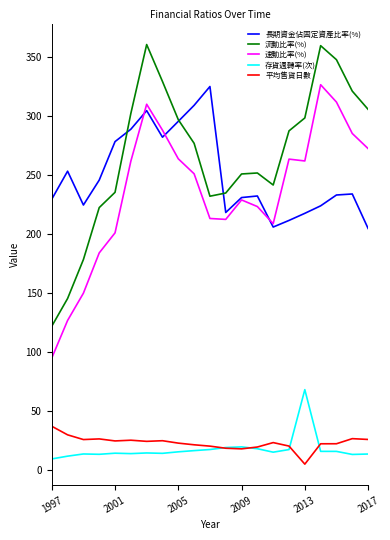

What is the lowest value of the 存貨週轉率(次) series?

9.8